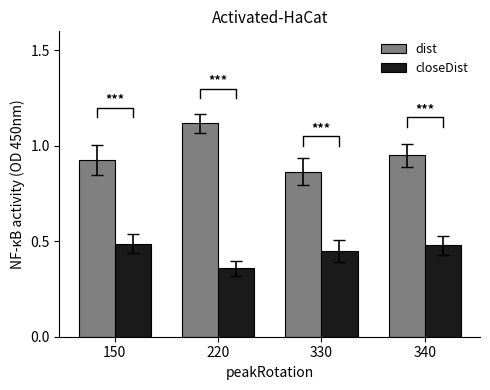

Reading left to right, transcribe all the data shown in this chart.

dist: 0.9	1.1	0.9	1.0
closeDist: 0.5	0.4	0.4	0.5